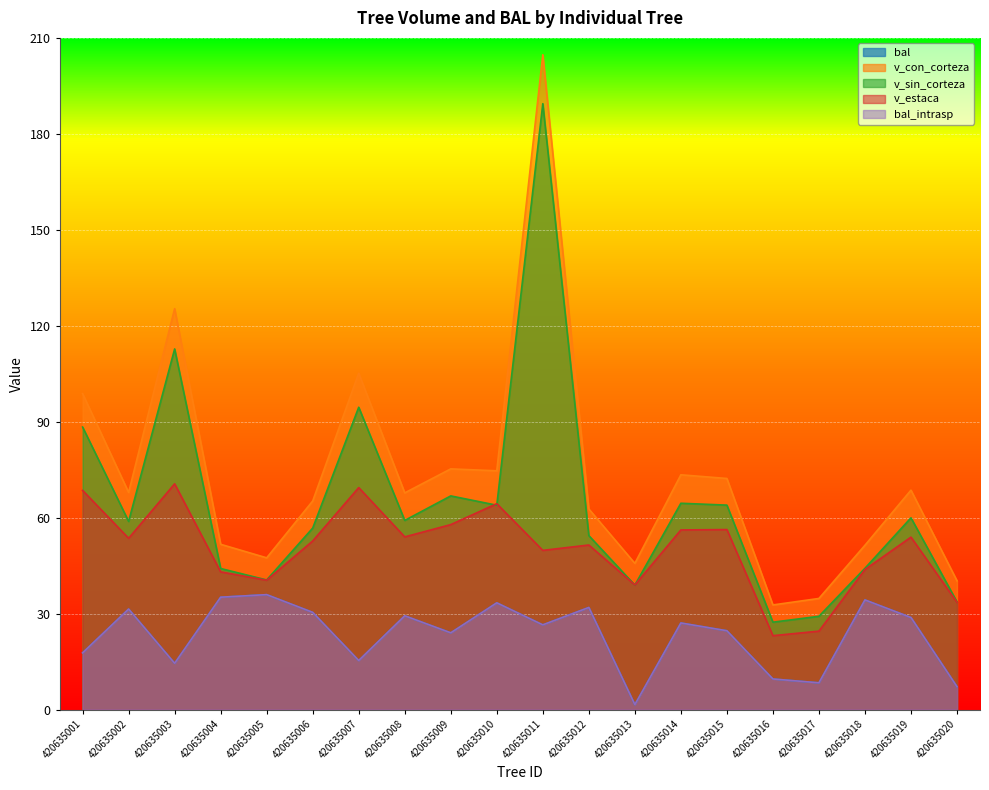

Which series has the largest total across all categories?

v_con_corteza